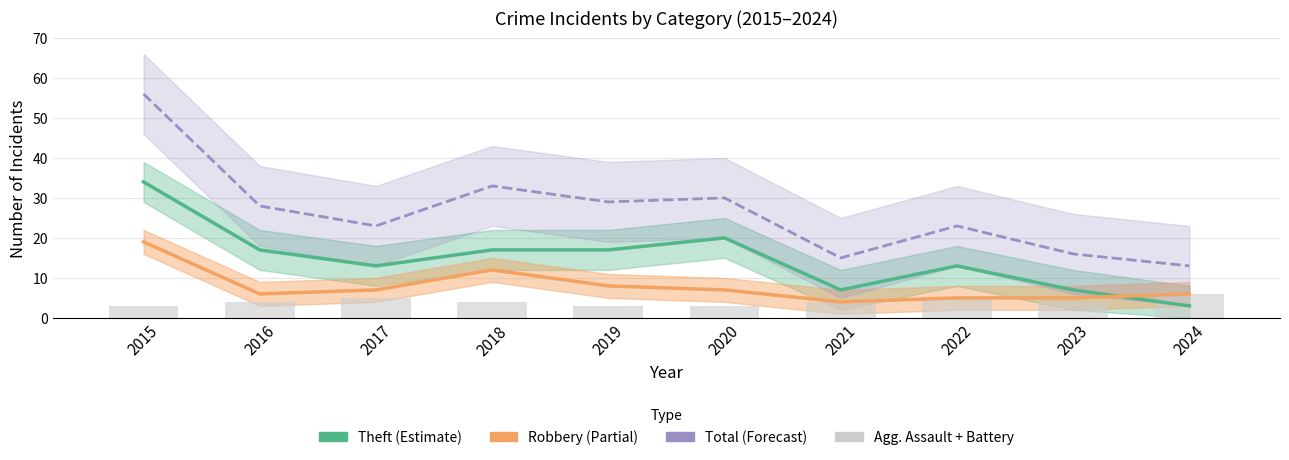

Reading right to left, transcribe all the data shown in this chart.

Theft (Estimate): 2024=3	2023=7	2022=13	2021=7	2020=20	2019=17	2018=17	2017=13	2016=17	2015=34
Robbery (Partial): 2024=6	2023=5	2022=5	2021=4	2020=7	2019=8	2018=12	2017=7	2016=6	2015=19
Total (Forecast): 2024=13	2023=16	2022=23	2021=15	2020=30	2019=29	2018=33	2017=23	2016=28	2015=56
Agg. Assault + Battery: 2024=6	2023=4	2022=5	2021=4	2020=3	2019=3	2018=4	2017=5	2016=4	2015=3